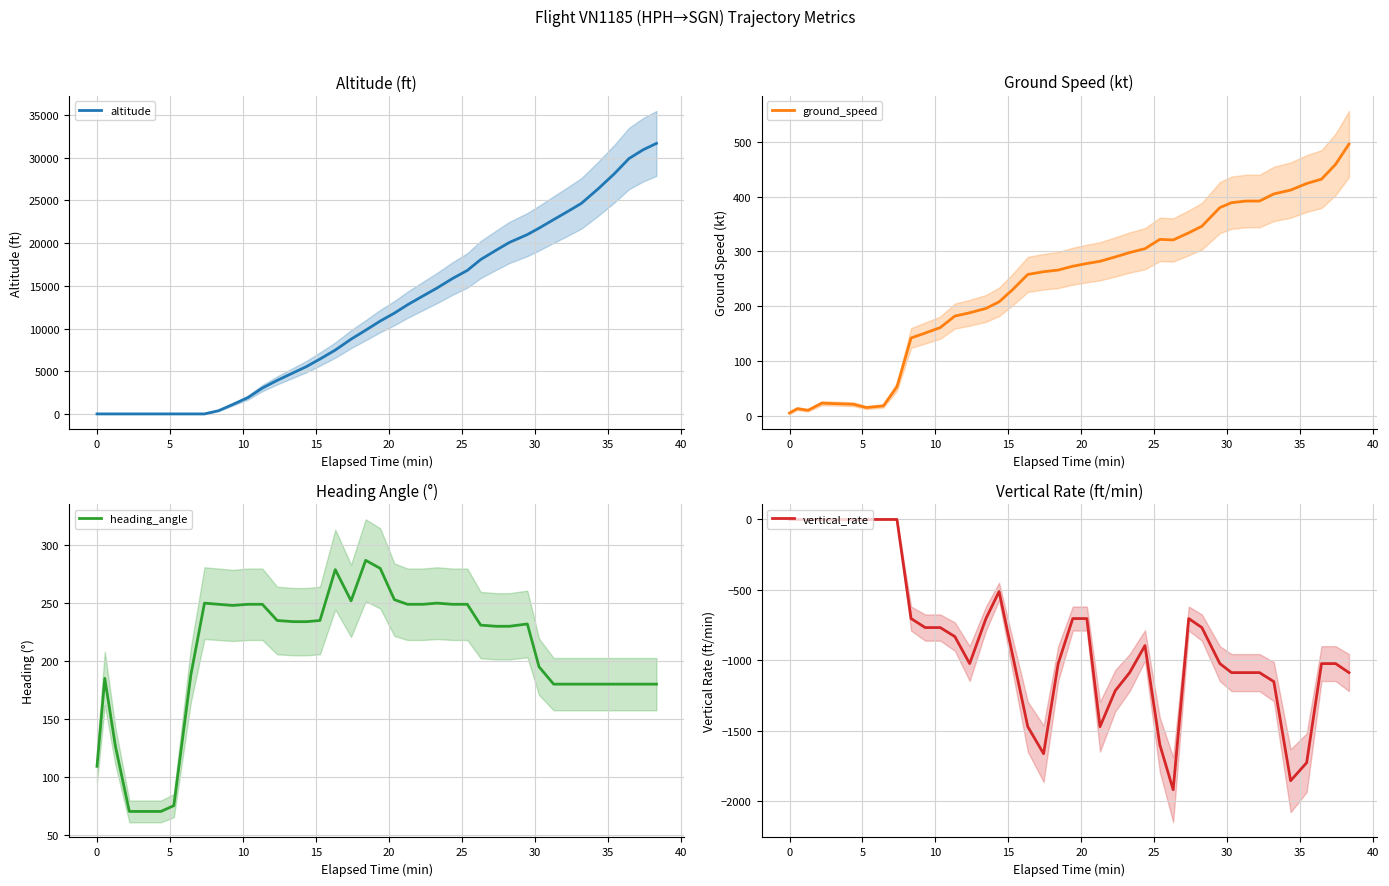

What is the average value of the vertical_rate series?

-842